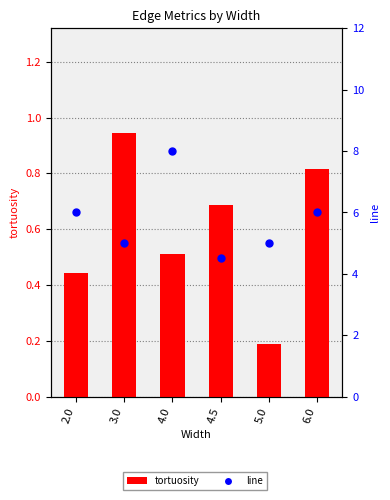

At which category is the sum across all series the highest?

4.0